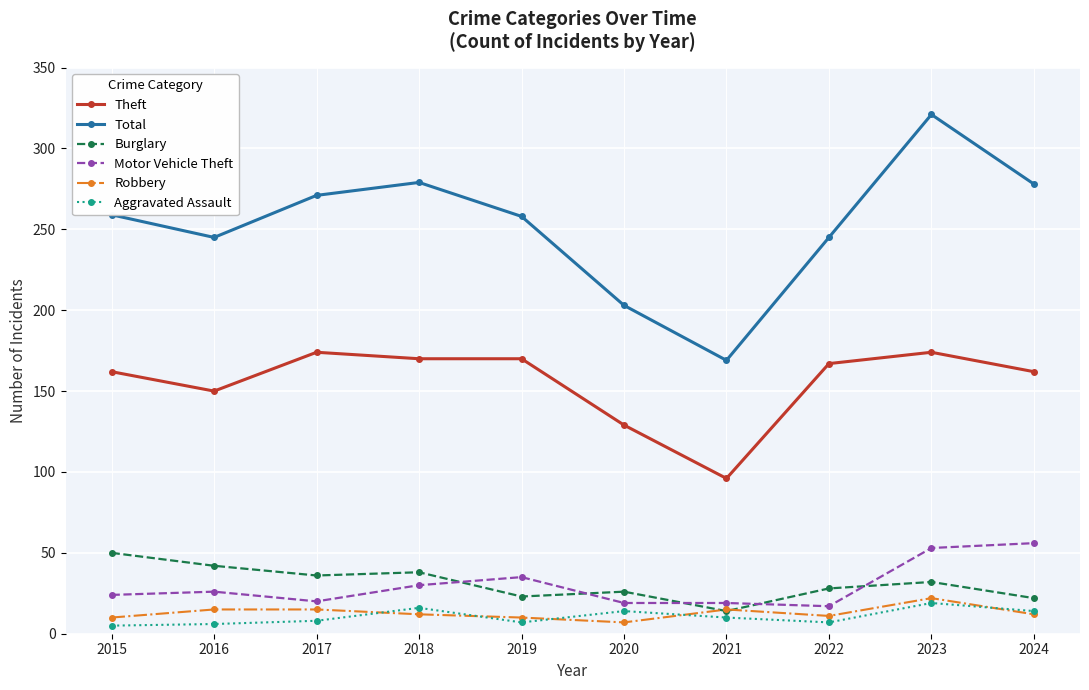

Which series changed the most between 2022 and 2024?

Motor Vehicle Theft